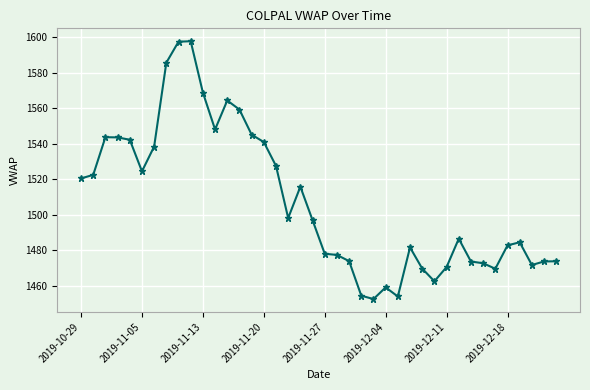

What is the minimum value shown in the chart?

1452.6